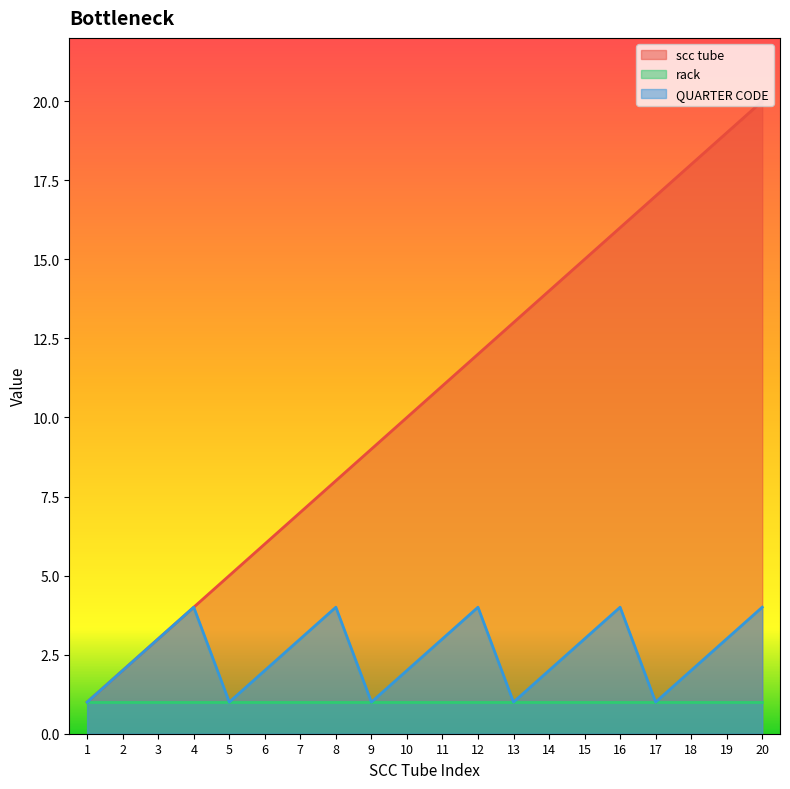

What is the greatest value displayed?

20